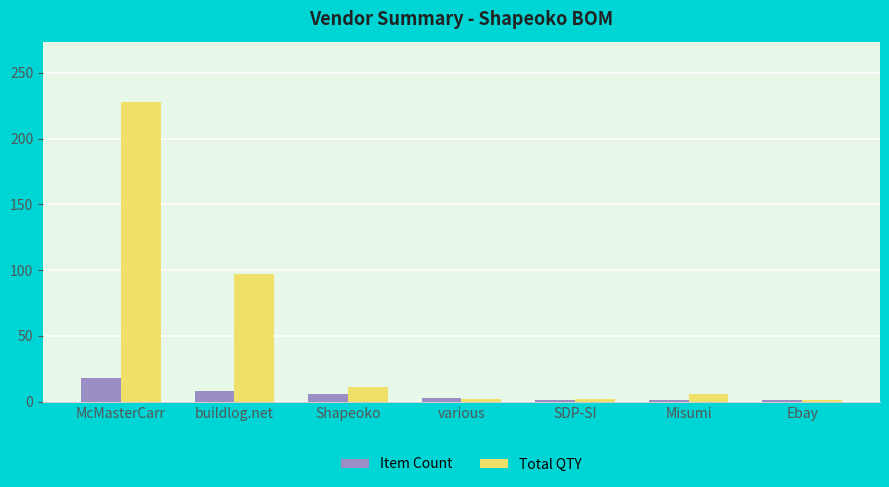

How many values in the Total QTY series are below 6?

3